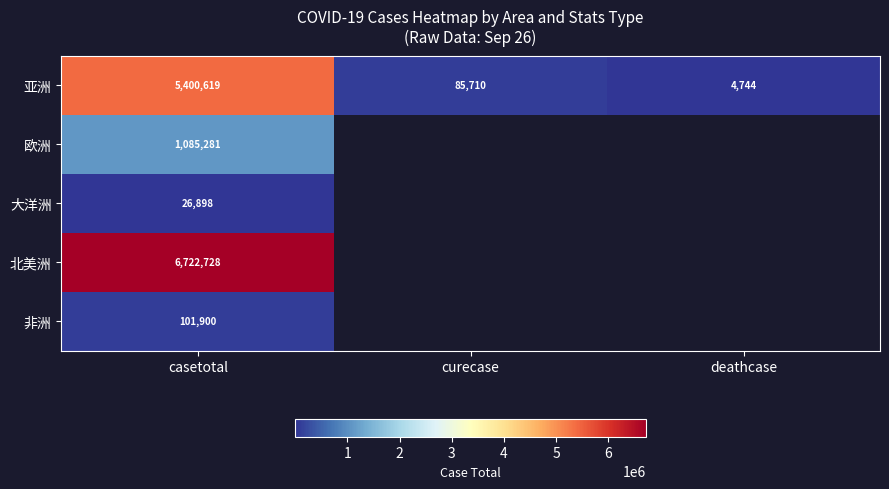

What is the average value of the 亚洲 series?

1830358